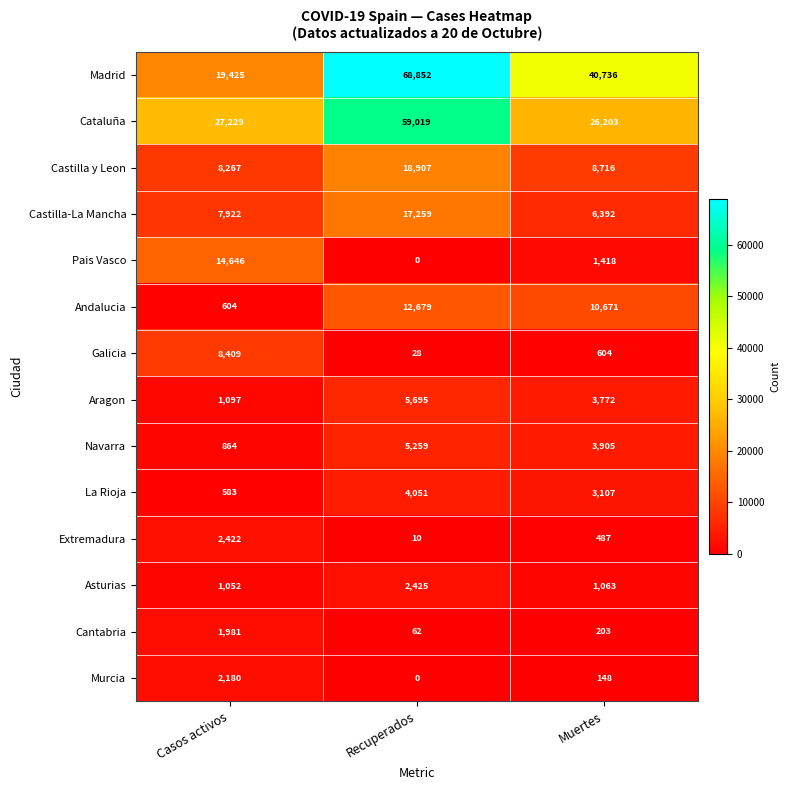

Which series has the largest total across all categories?

Madrid